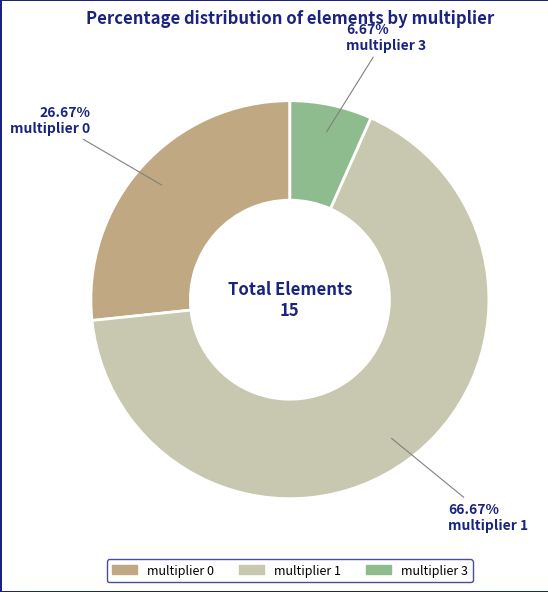

How many slices are in this pie chart?

3